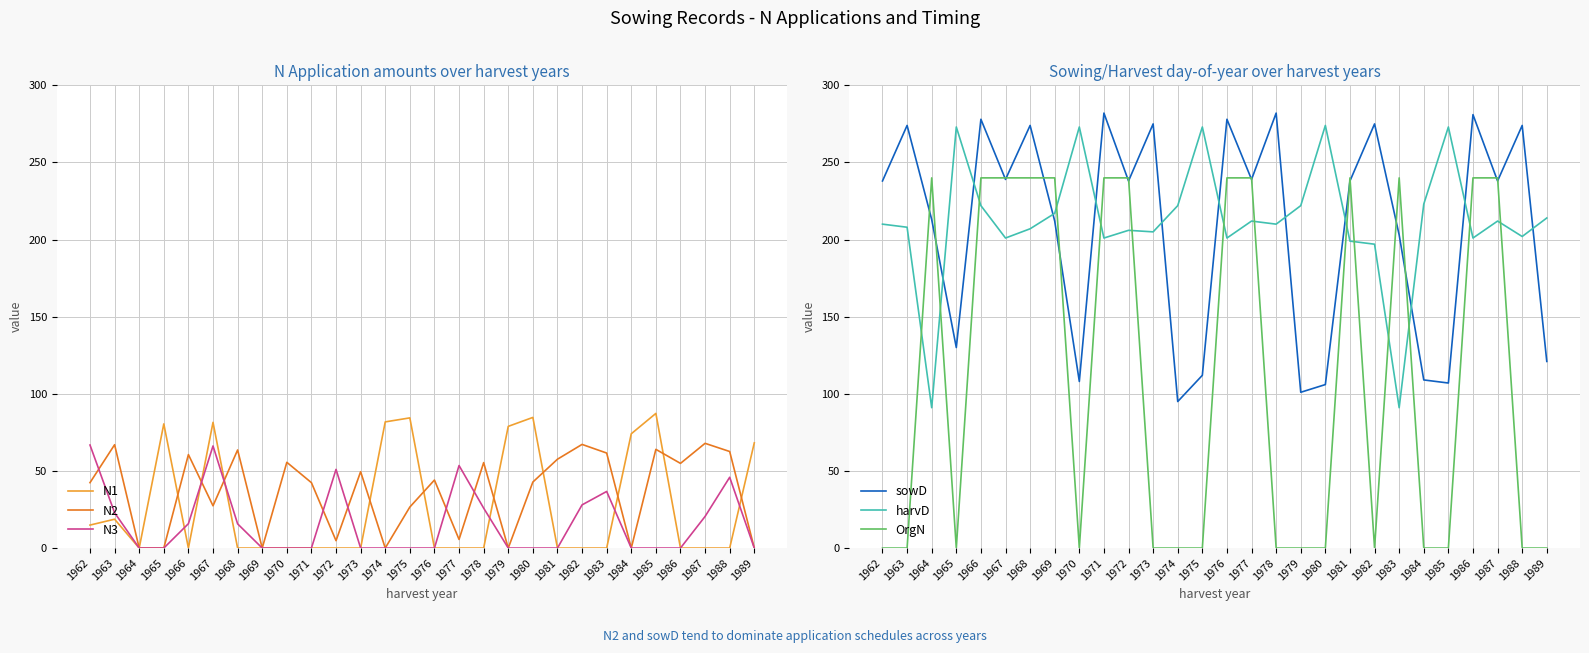

What are all the series names shown in the legend?

N1, N2, N3, sowD, harvD, OrgN